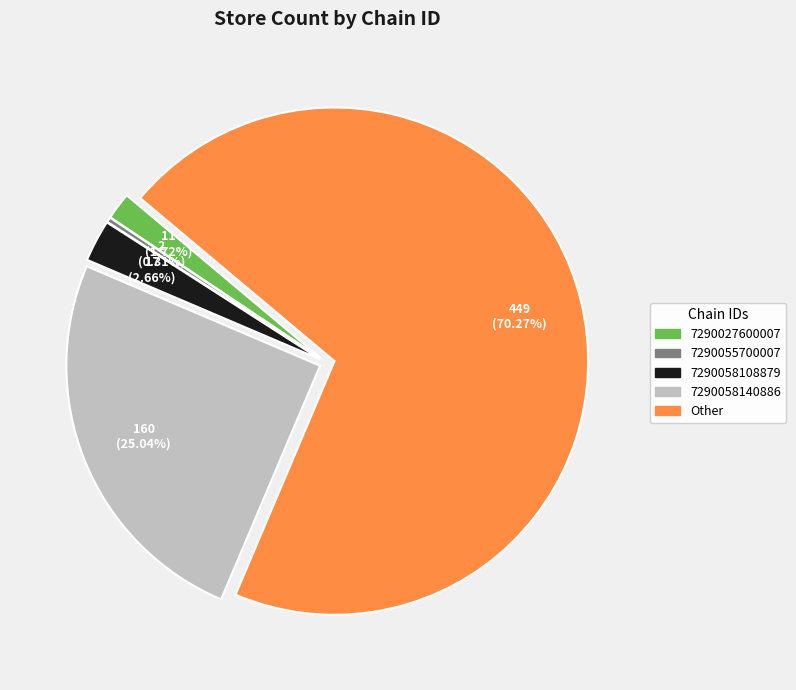

To the nearest percent, what percentage of the pie is 7290027600007?

2%